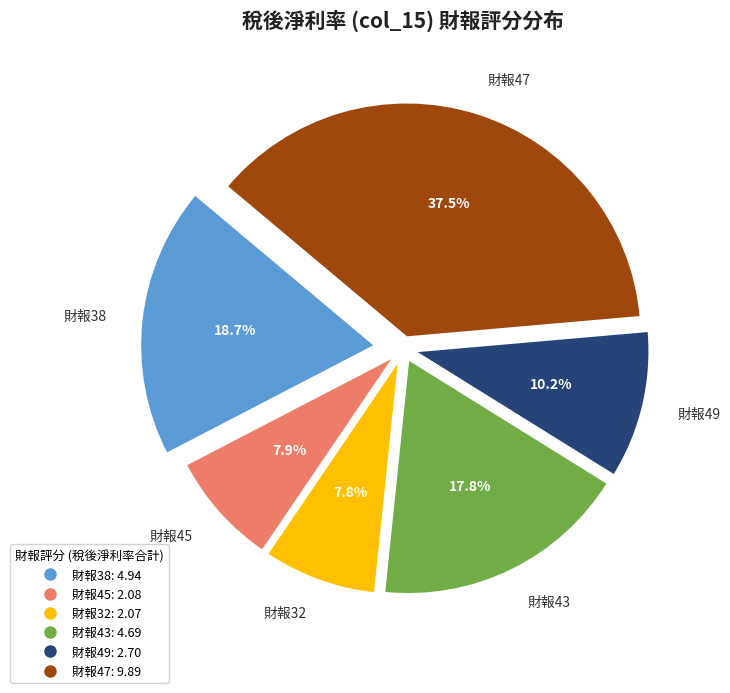

What is the total percentage of 財報32 and 財報45?

15.7%